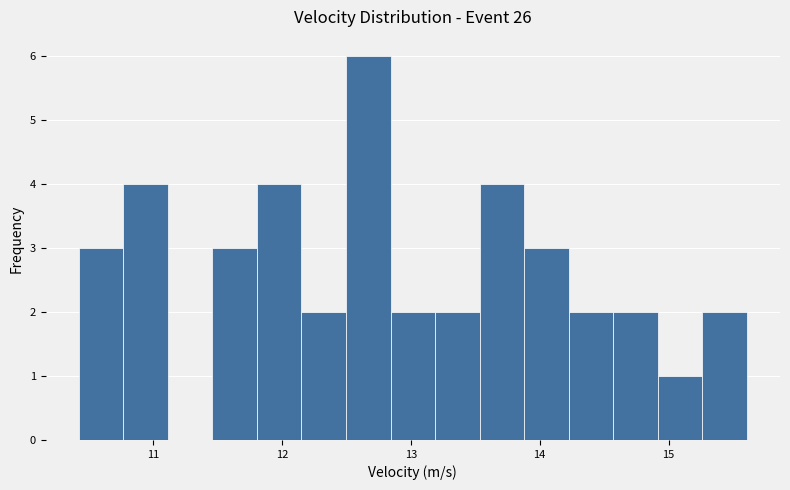

Read against the x-axis, roughly where is the centre of the tallest bar?

12.7